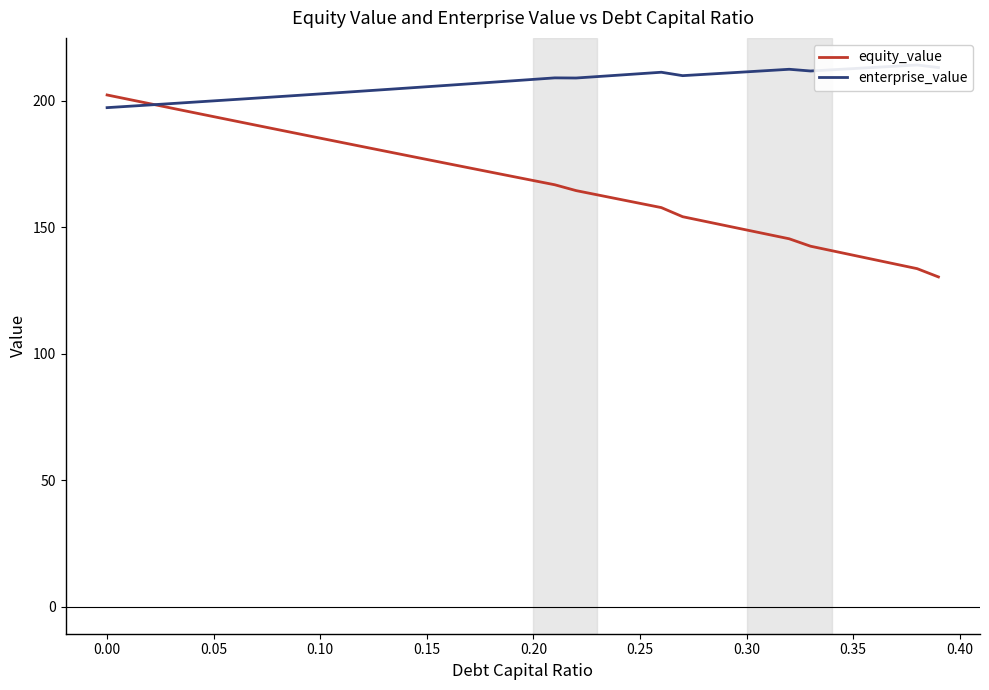

What is the sum of all equity_value values?

6717.8